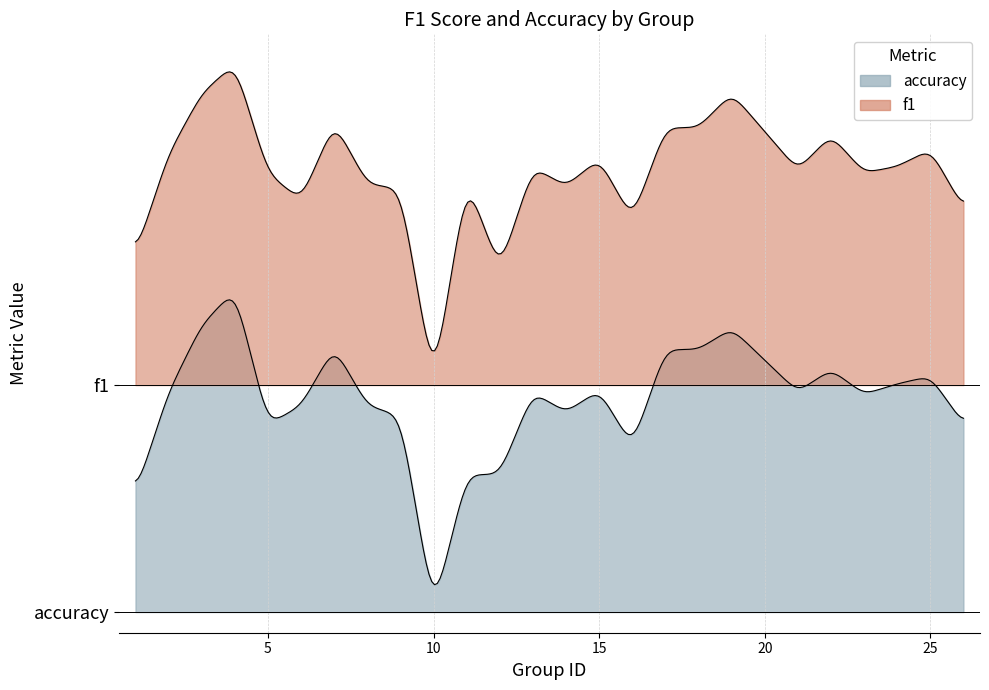

Which series has the widest spread of values?

accuracy